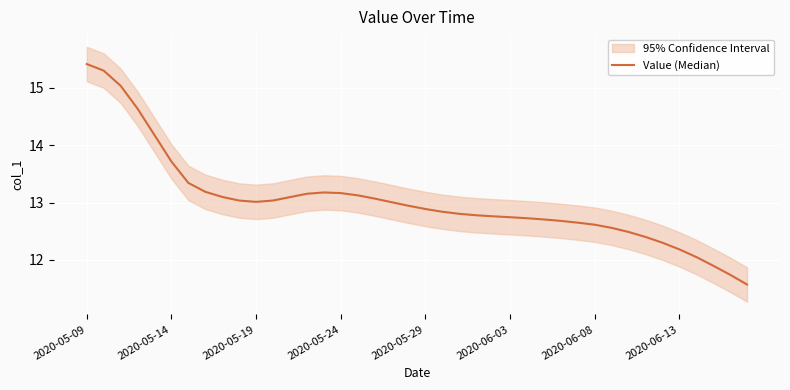

Reading left to right, what are all the values shown in this chart?

15.4	15.3	15.0	14.6	14.2	13.7	13.3	13.2	13.1	13.0	13.0	13.0	13.1	13.2	13.2	13.2	13.1	13.1	13.0	12.9	12.9	12.8	12.8	12.8	12.8	12.7	12.7	12.7	12.7	12.7	12.6	12.6	12.5	12.4	12.3	12.2	12.1	11.9	11.7	11.6